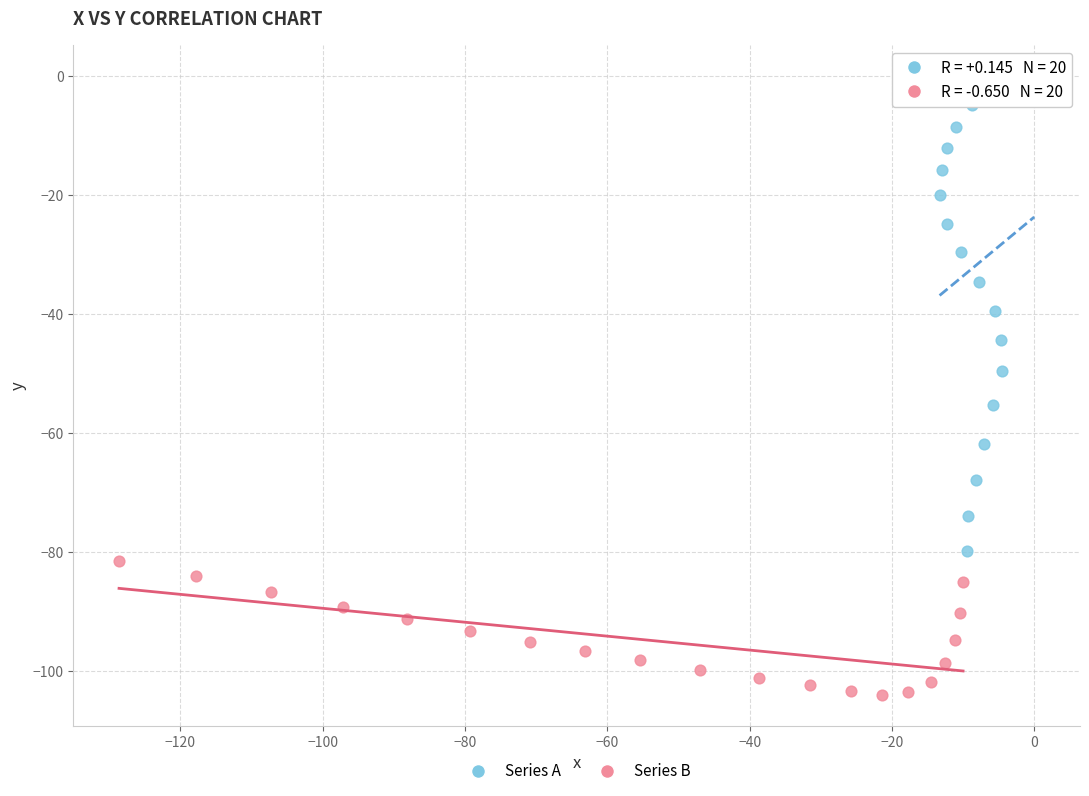

Which series reaches the maximum Y coordinate?

Series A